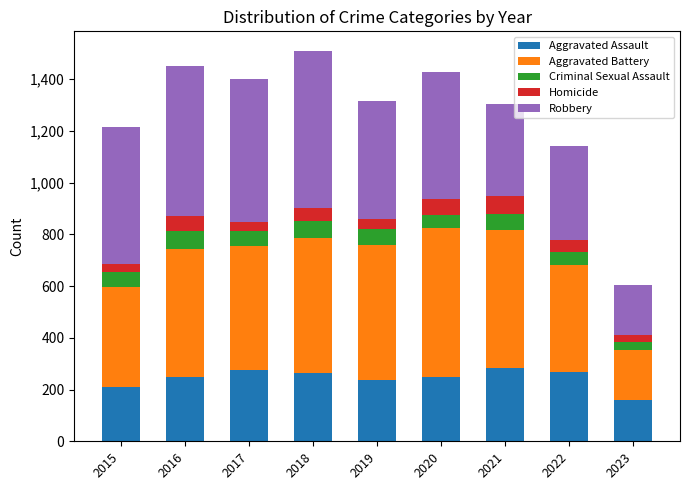

What is the maximum value for Aggravated Assault?

284